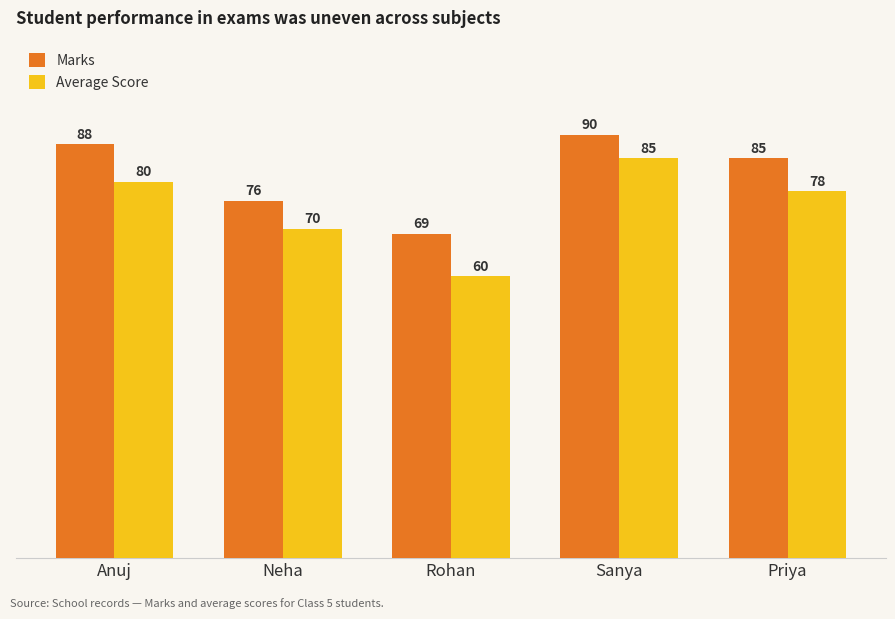

List the labels in order of Average Score value, smallest first.

Rohan, Neha, Priya, Anuj, Sanya